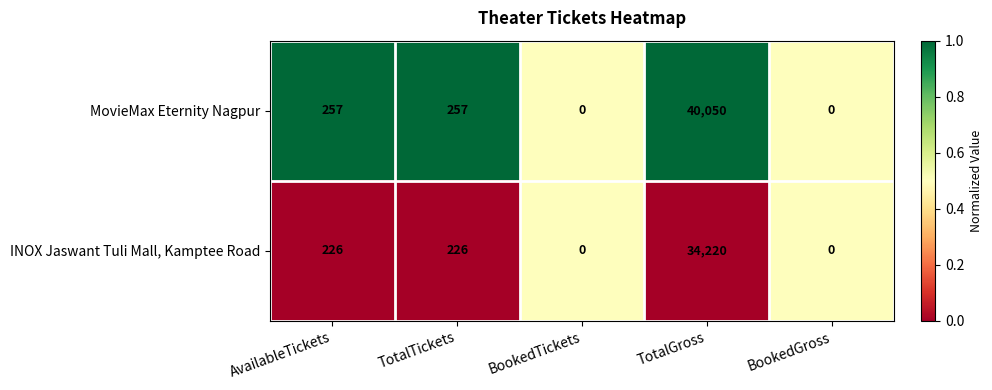

At which category does the chart reach its peak across all series?

TotalGross